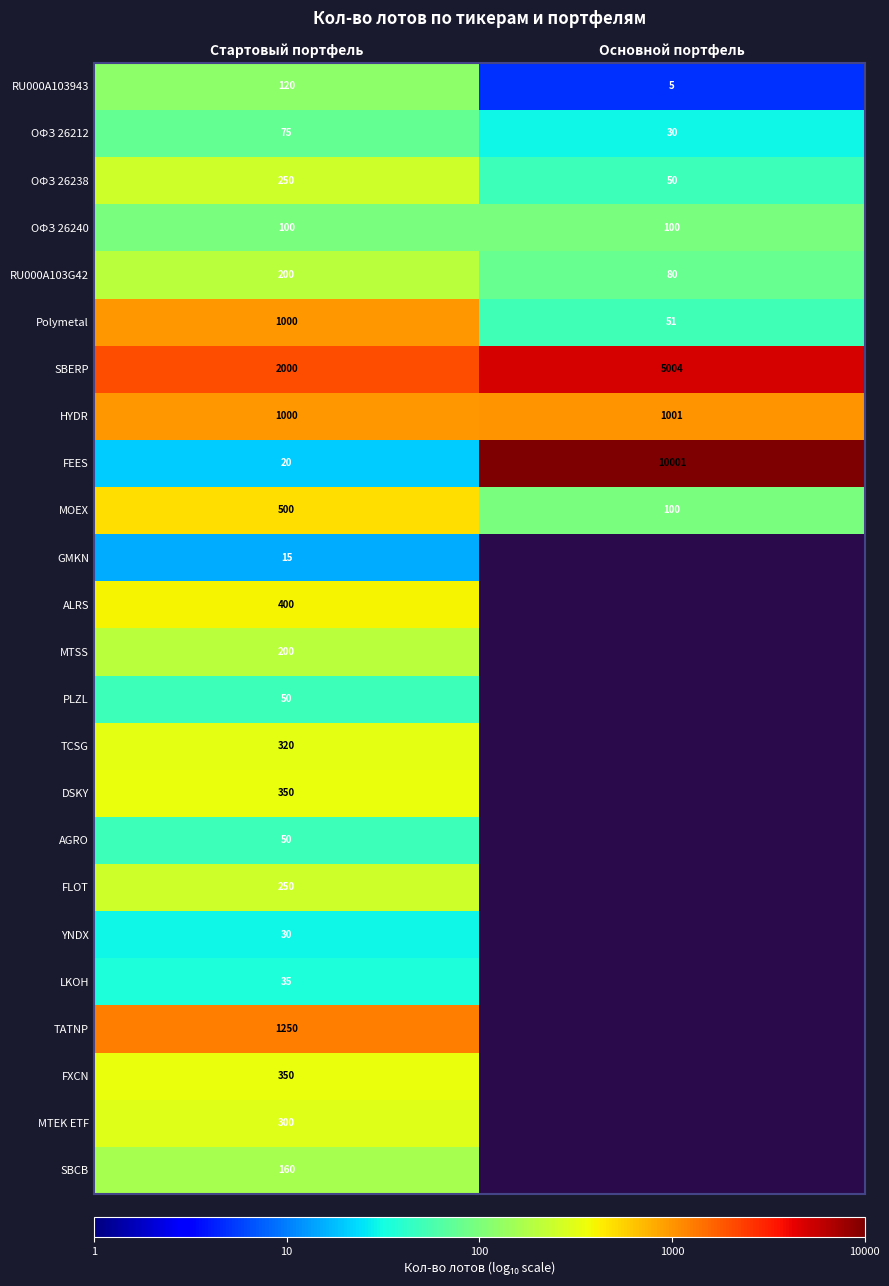

Which category has the highest value in the SBERP series?

Основной портфель